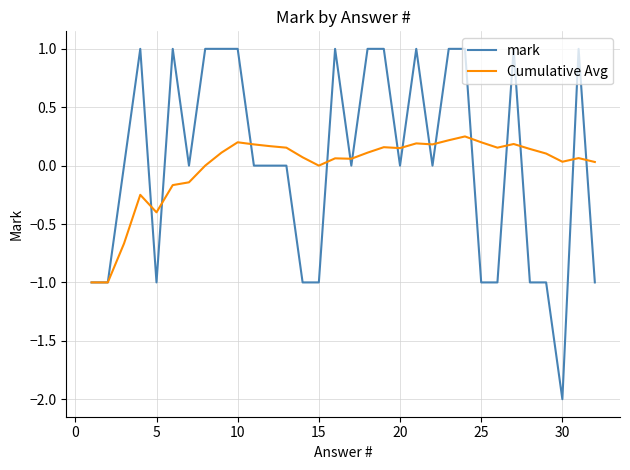

Which series has the widest spread of values?

mark